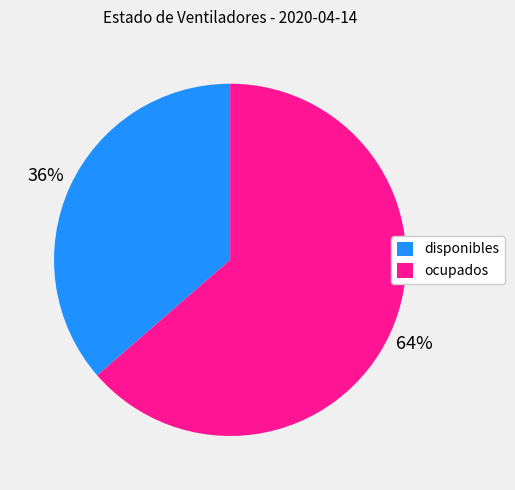

The ocupados slice represents 69% of the pie. True or false?

False